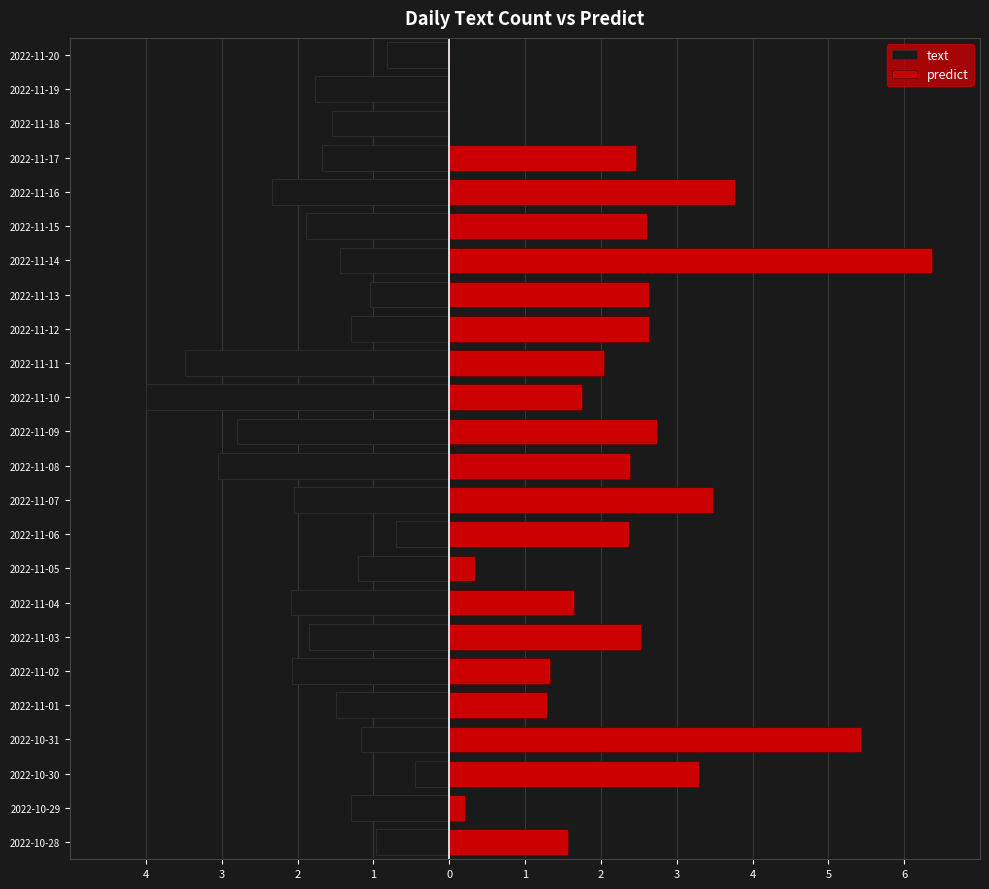

Does the chart contain stacked bars?

No